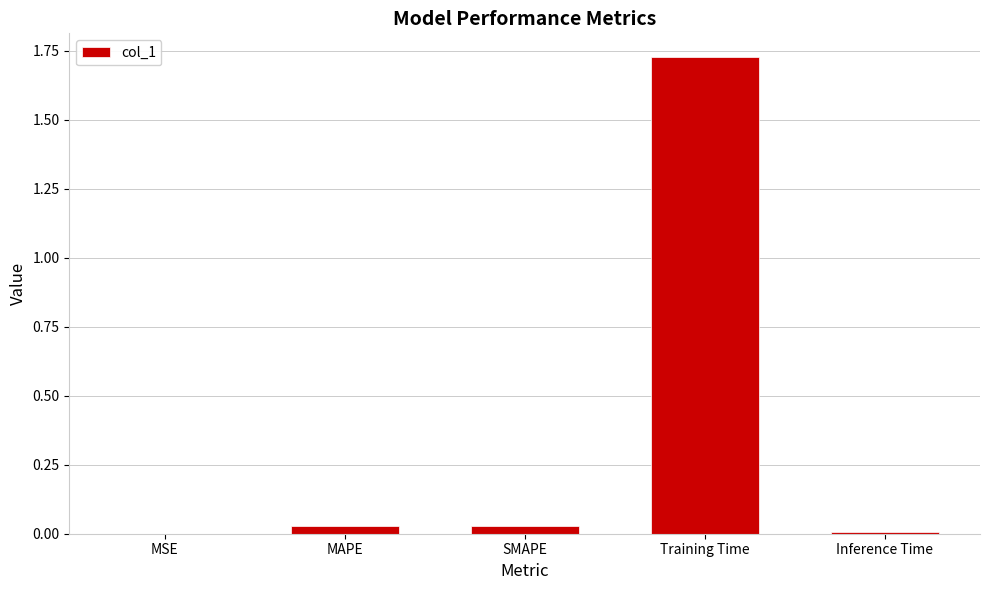

At which category does the chart reach its peak across all series?

Training Time